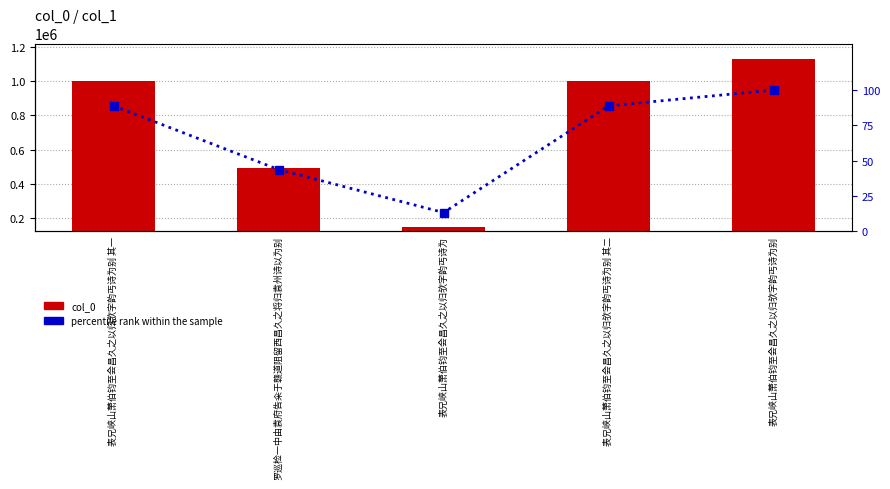

At how many categories does at least one series exceed 373169?

4